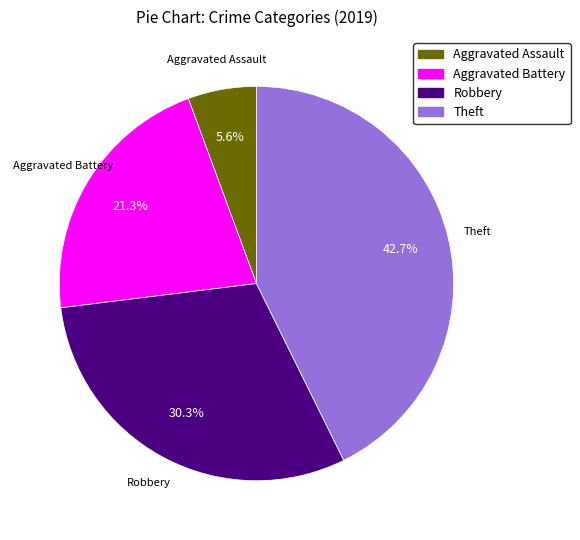

To the nearest percent, what is the difference between the largest and smallest slice percentages?

37%